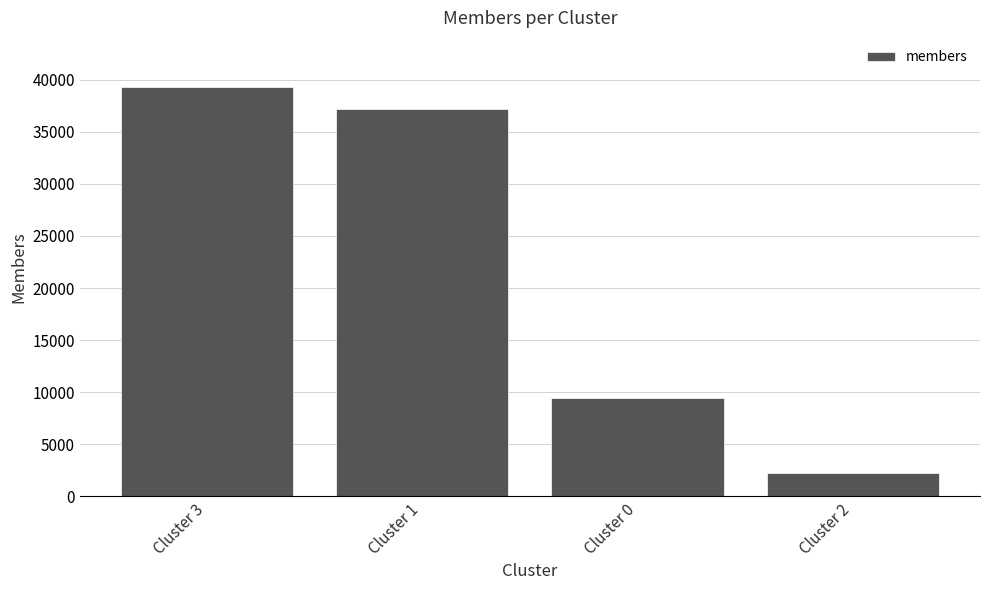

What is the difference between the second highest and second lowest values?

27665